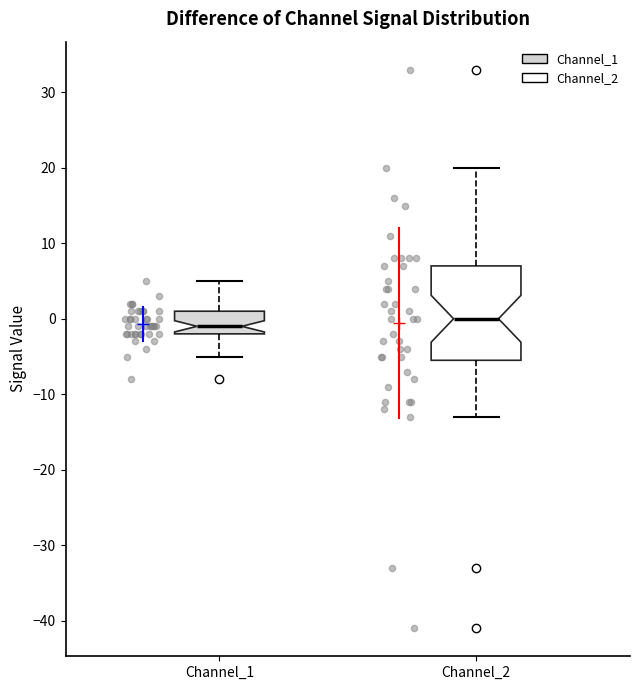

Where does the lower whisker of the box for Channel_1 end on the y-axis? The values are not printed on the chart, so give them approximately, as read against the axis.

-5